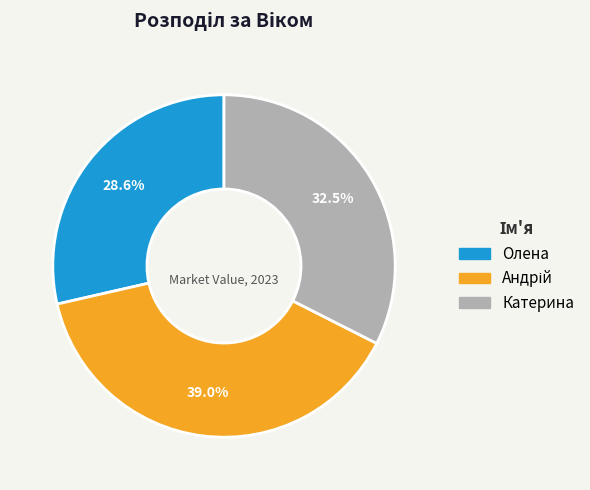

Between Олена and Катерина, which is larger?

Катерина